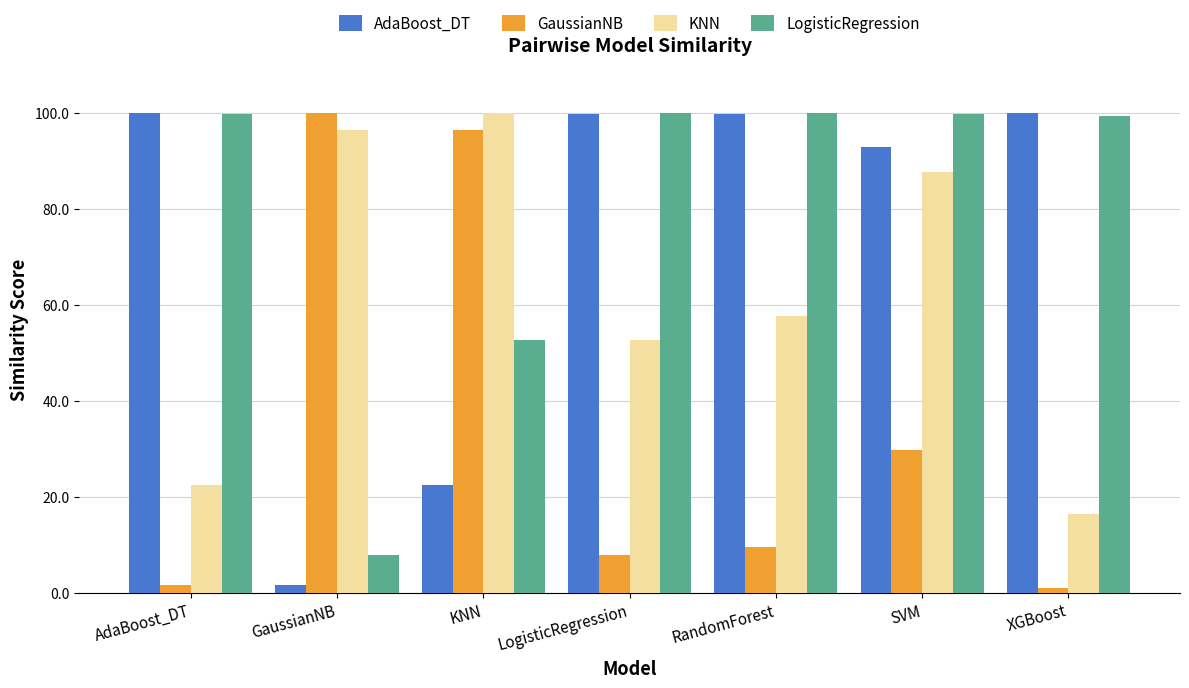

What is the maximum value for KNN?

100.0